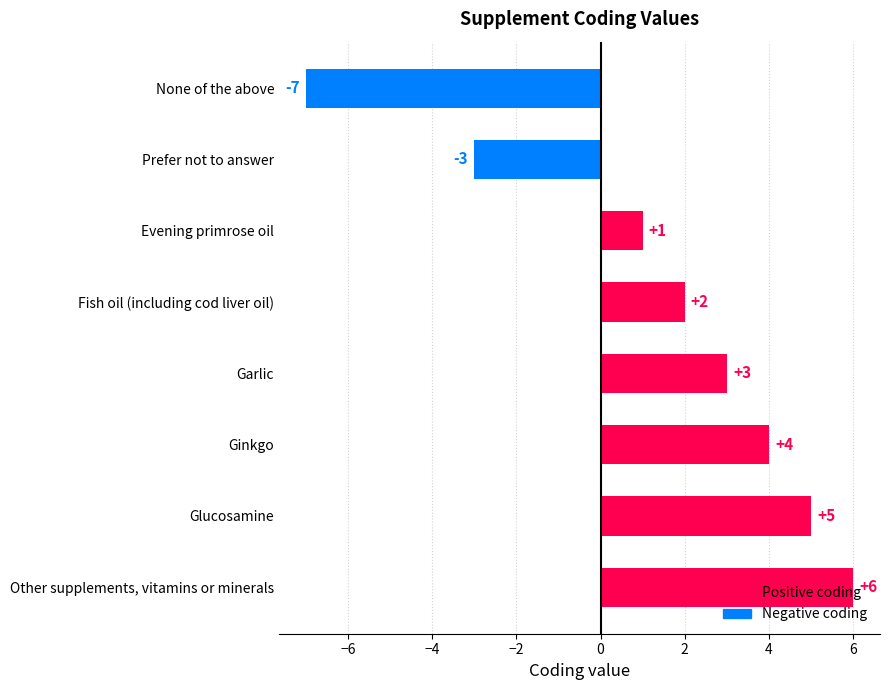

The value at None of the above is -7. True or false?

True